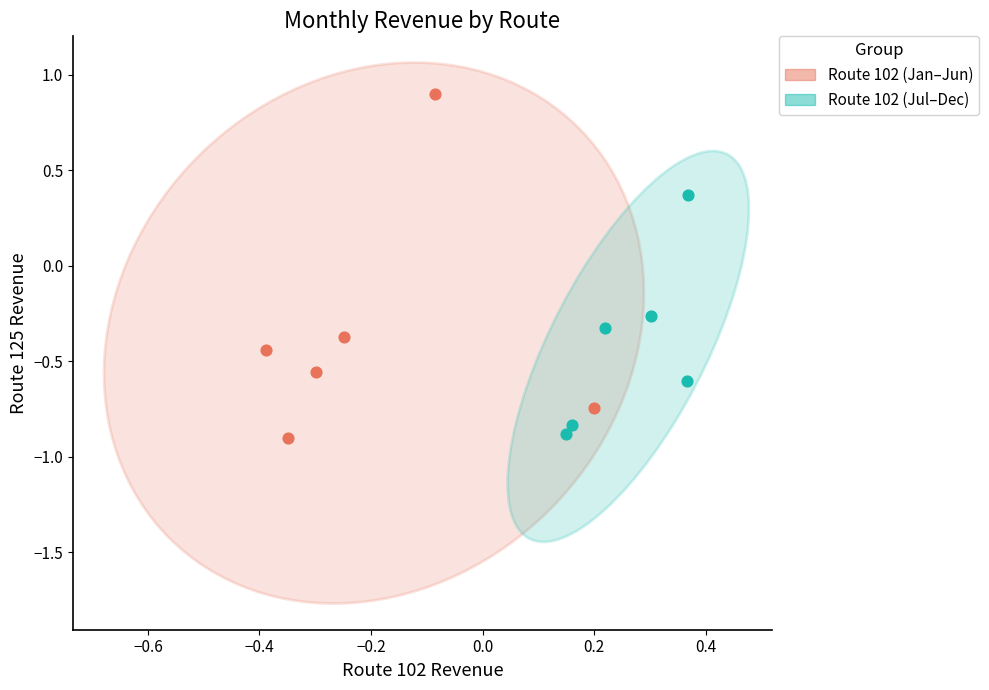

Which series reaches the maximum Y coordinate?

Route 102 (Jan–Jun)